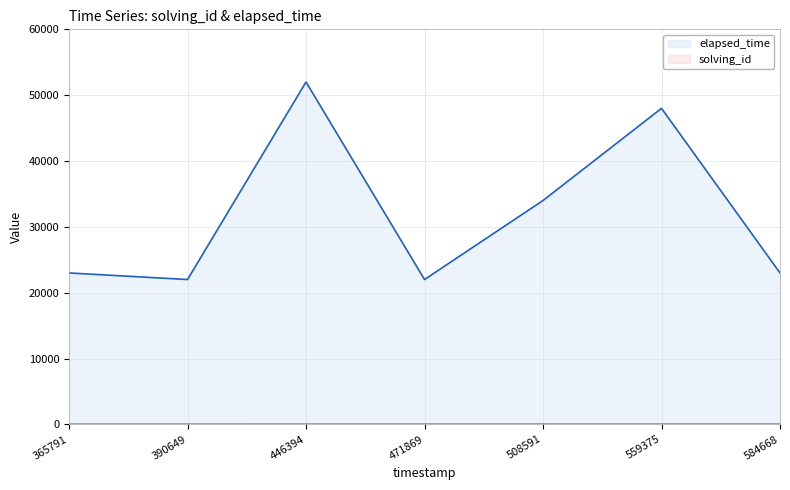

Rank the categories by elapsed_time value from lowest to highest.

390649, 471869, 365791, 584668, 508591, 559375, 446394